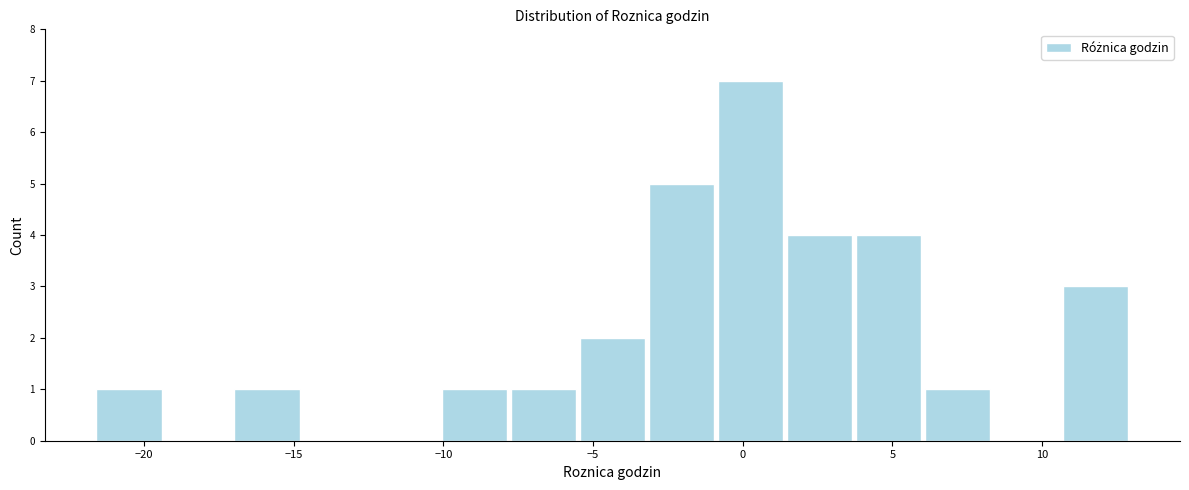

Reading left to right, transcribe this chart: for each bar, give the range it covers on the x-axis and its height. Neither the bar edges nor the heights are printed on the chart, so give them approximately, as read against the axes.

-21.5 to -19.5: 1
-19.5 to -17.0: 0
-17.0 to -14.5: 1
-14.5 to -12.5: 0
-12.5 to -10.0: 0
-10.0 to -8.0: 1
-8.0 to -5.5: 1
-5.5 to -3.0: 2
-3.0 to -1.0: 5
-1.0 to 1.5: 7
1.5 to 3.5: 4
3.5 to 6.0: 4
6.0 to 8.5: 1
8.5 to 10.5: 0
10.5 to 13.0: 3